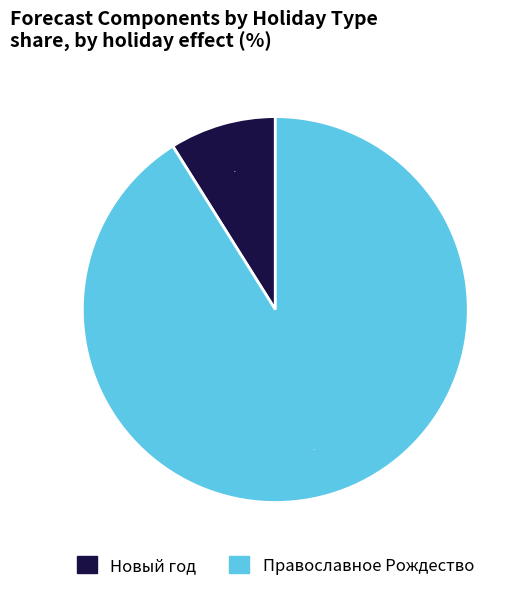

To the nearest percent, what is the difference between the largest and smallest slice percentages?

82%